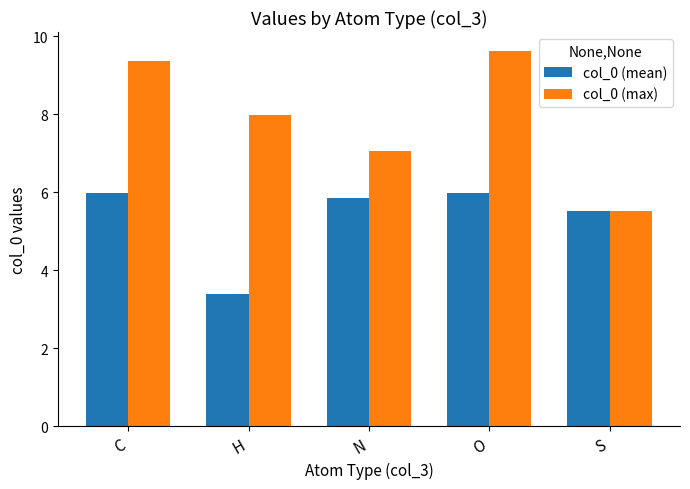

Reading left to right, list all the values displayed in this chart.

col_0 (mean): 6.0	3.4	5.9	6.0	5.5
col_0 (max): 9.4	8.0	7.0	9.6	5.5